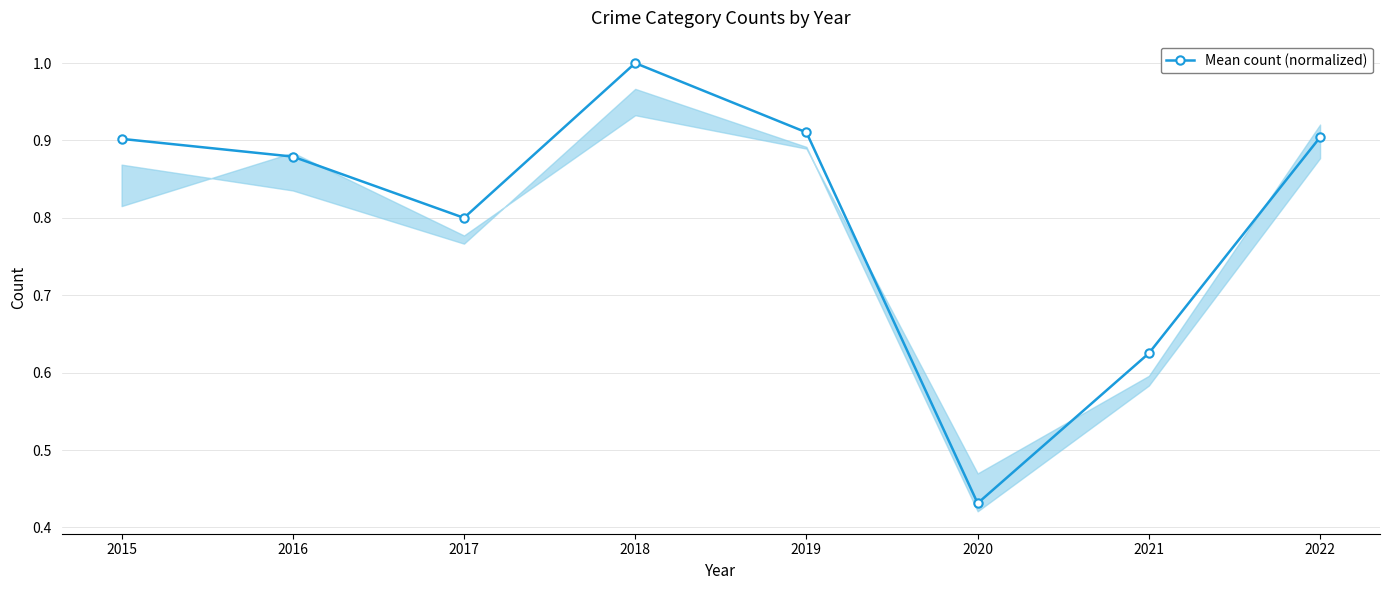

How many interior local valleys (lower than both neighbors) does the data have?

2